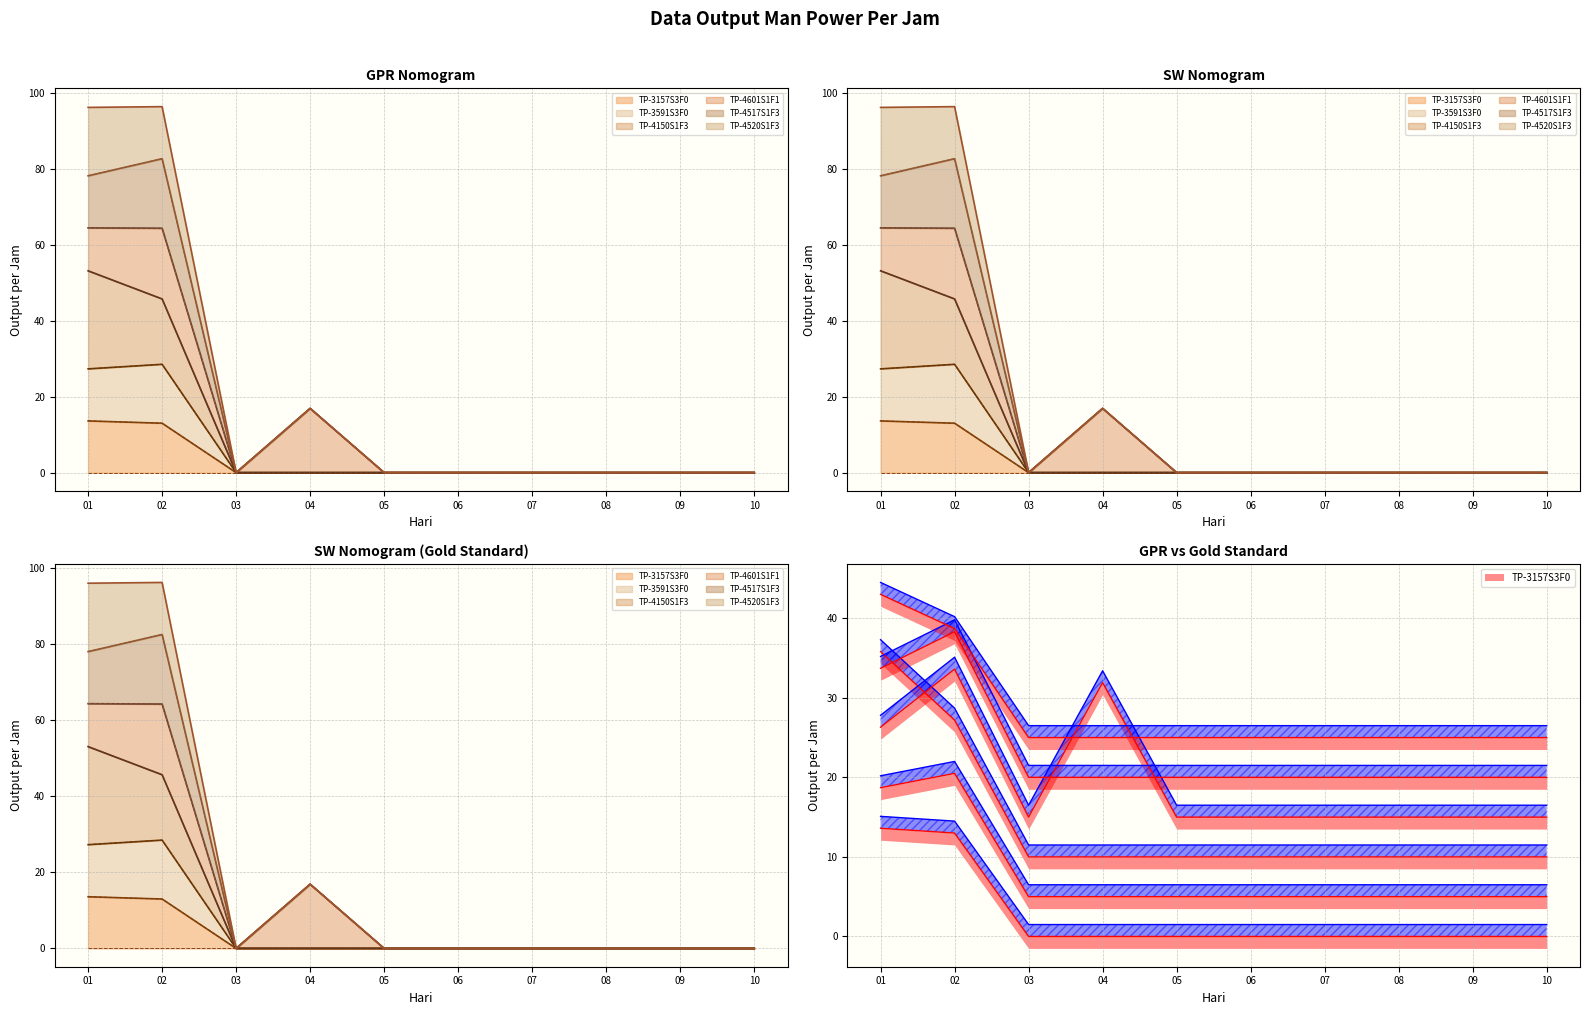

Does the chart have visible grid lines?

Yes